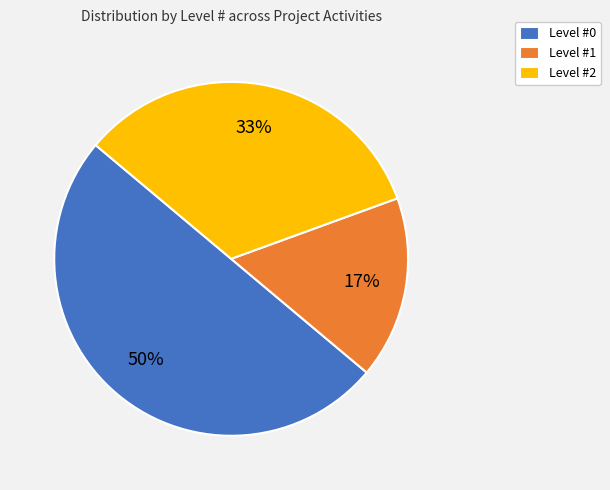

Between Level #1 and Level #0, which is larger?

Level #0